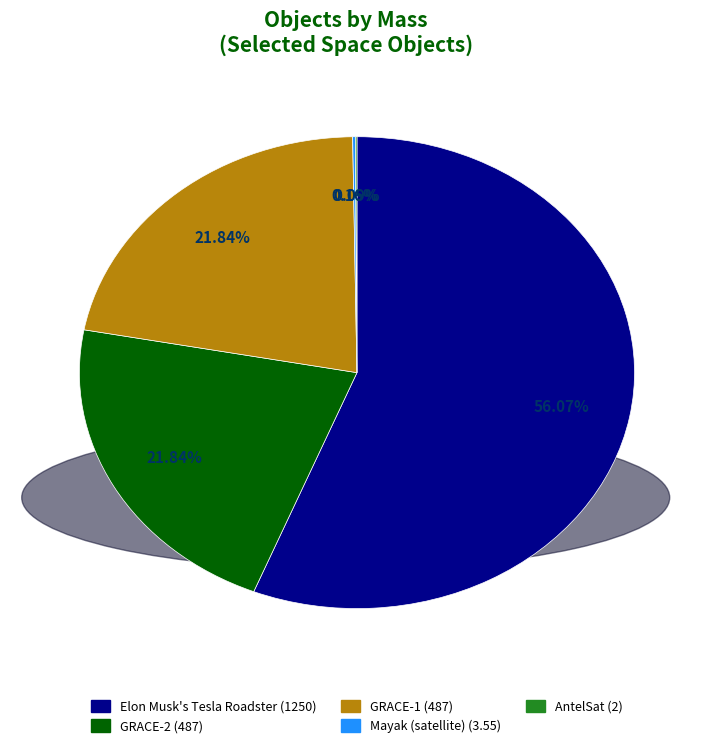

What is the majority slice?

Elon Musk's Tesla Roadster